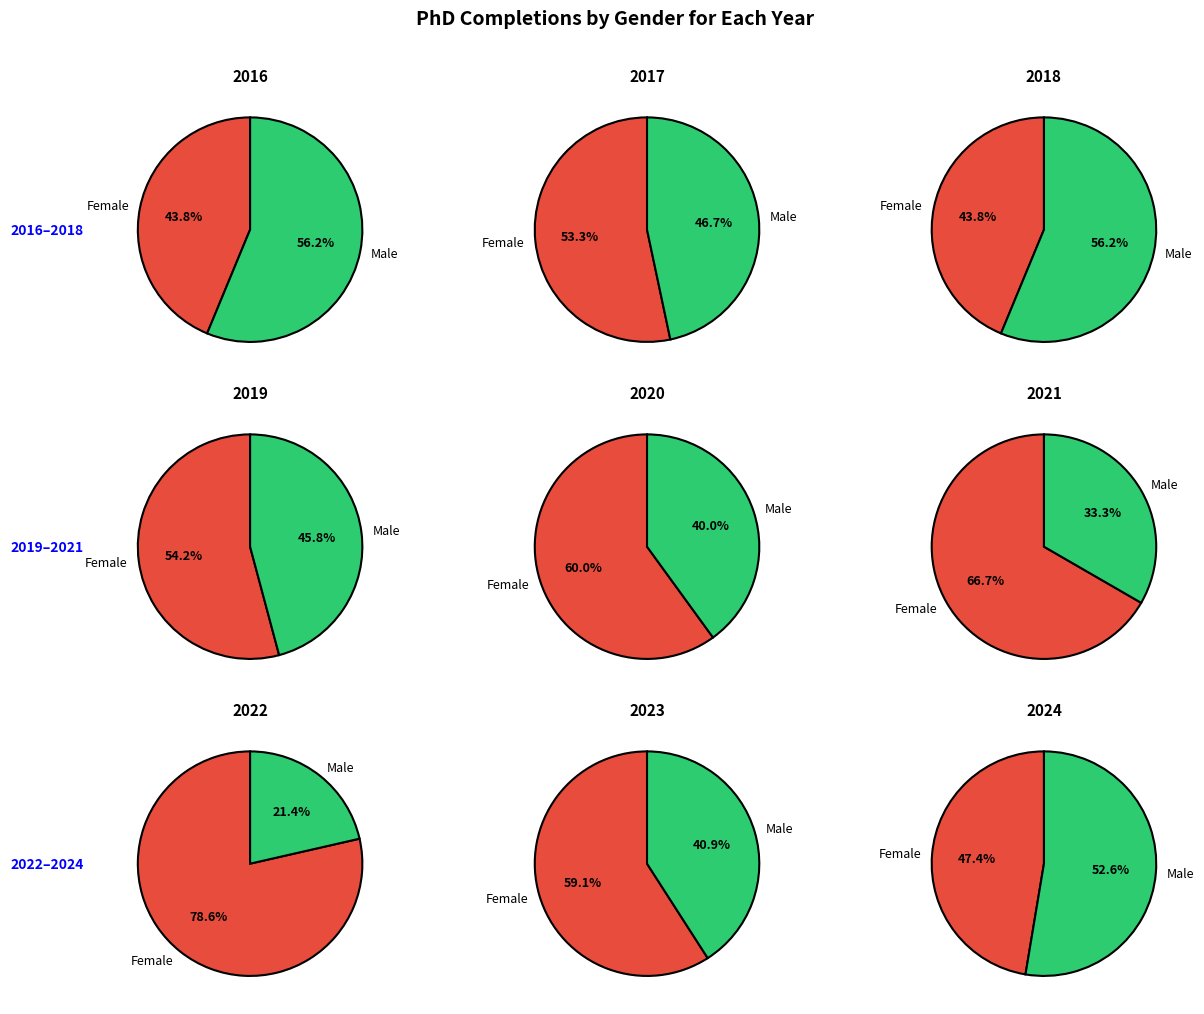

Rank the series by their maximum value, from lowest to highest.

Male, Female